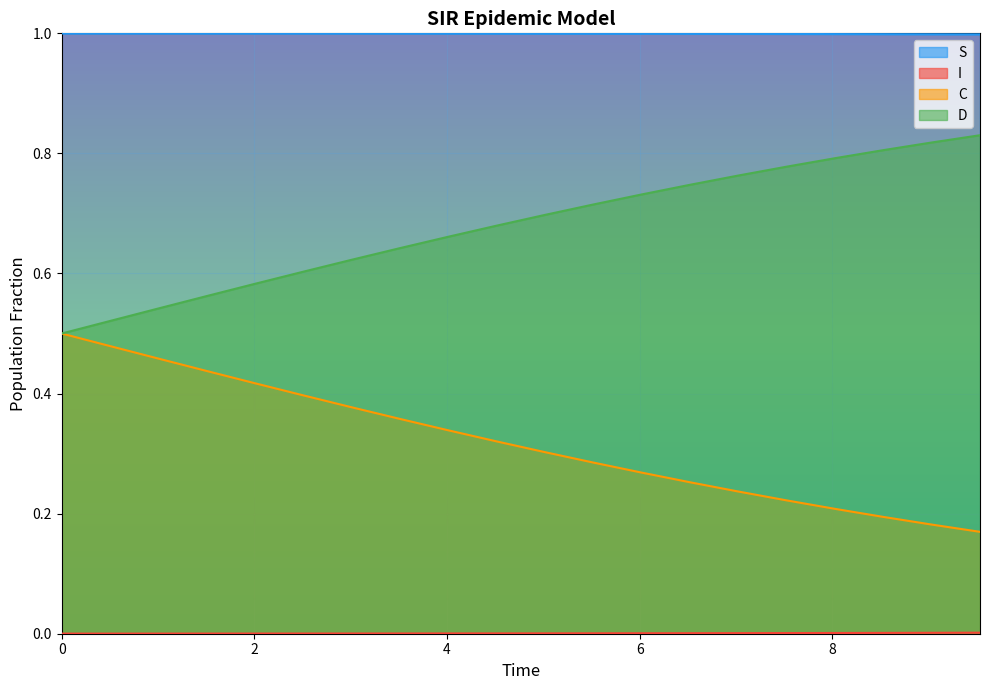

What is the highest value of the S series?

1.0